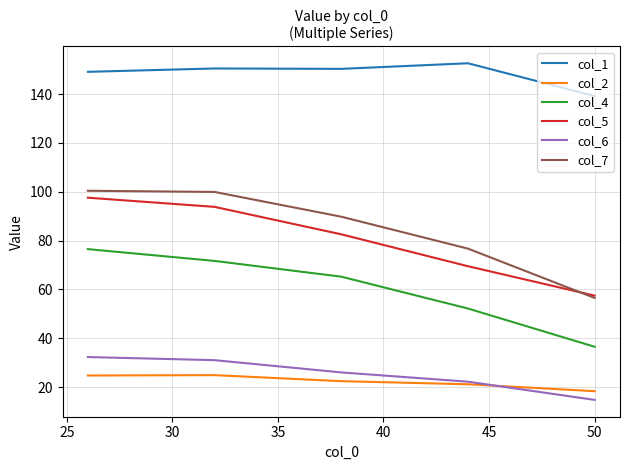

How many lines are shown in the chart?

6